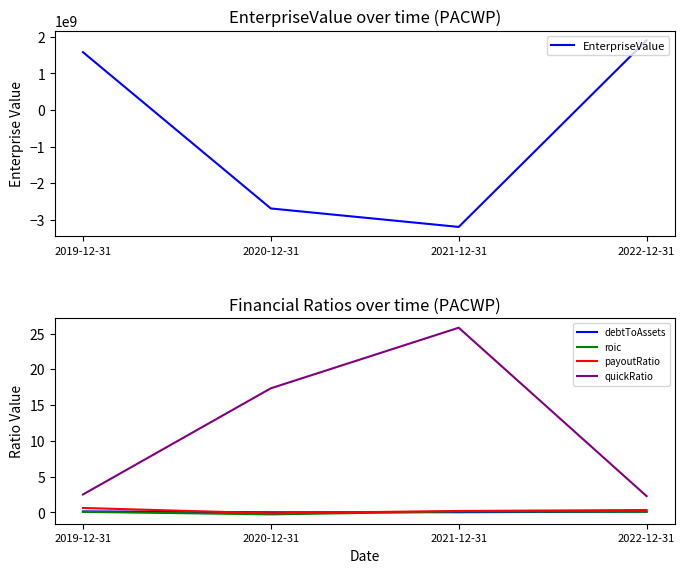

Between 2020-12-31 and 2021-12-31, which series saw the biggest shift?

EnterpriseValue